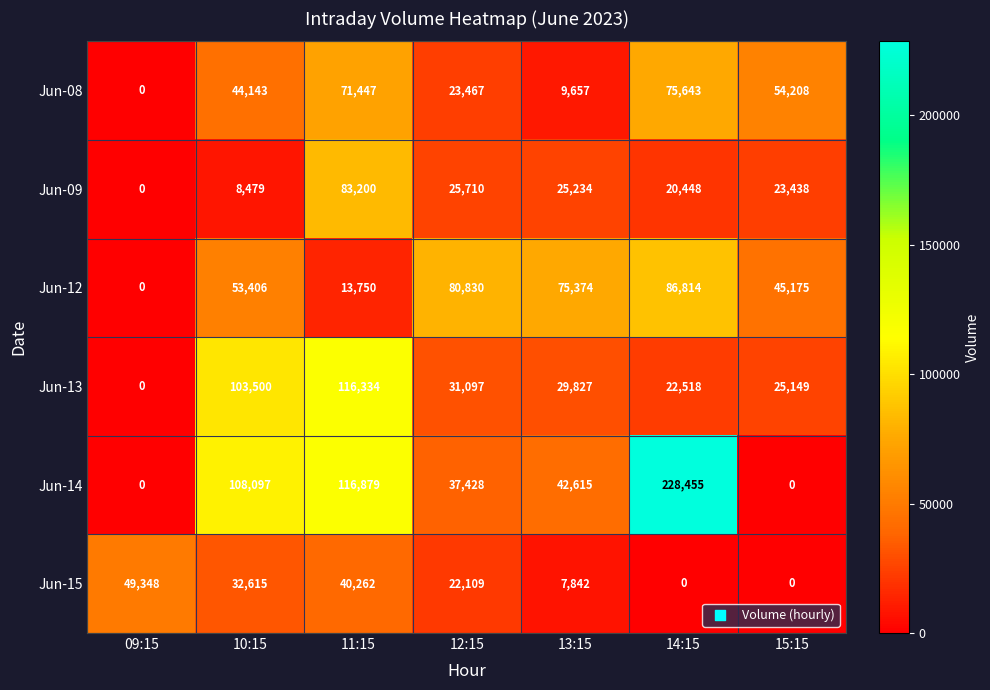

At how many categories does at least one series exceed 182804?

1